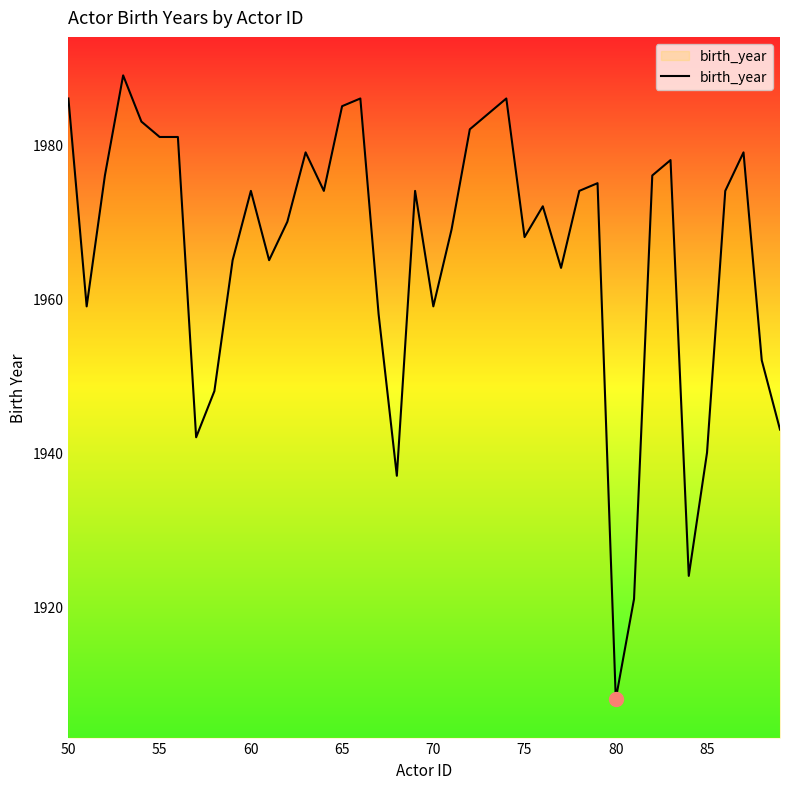

How many lines are shown in the chart?

1